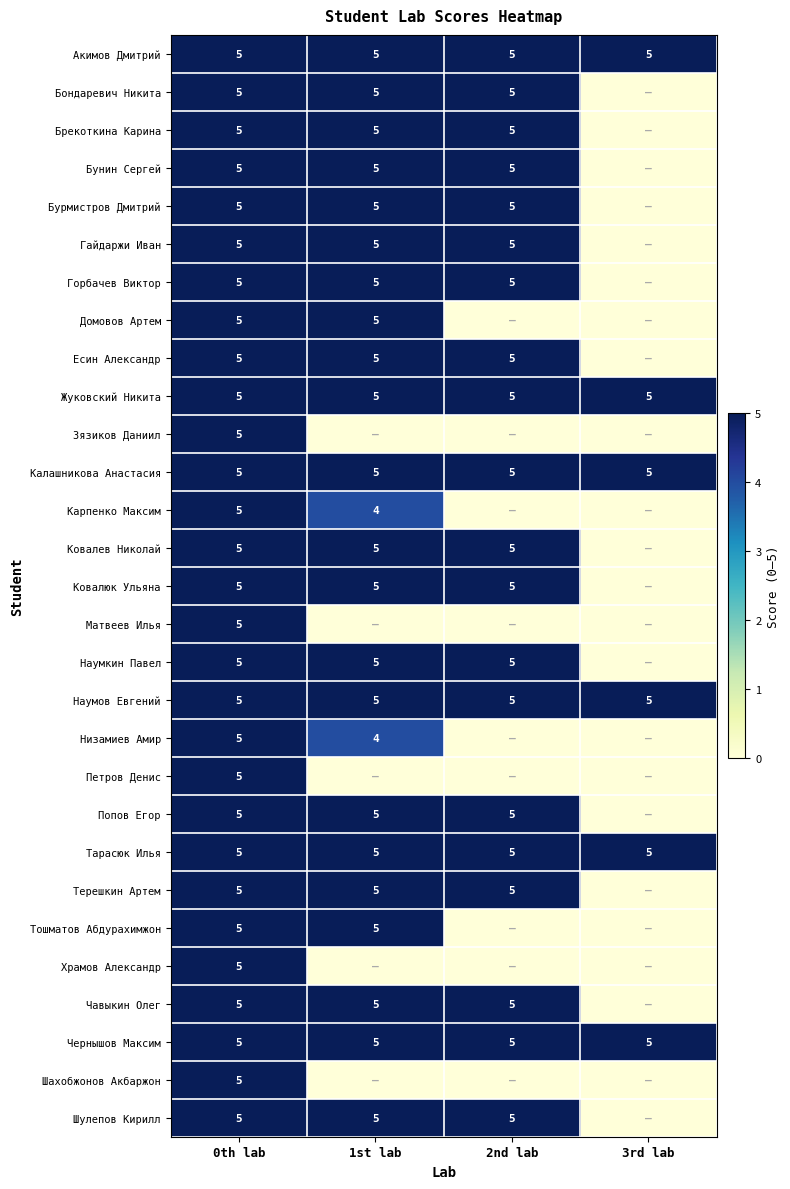

What is the sum of the Жуковский Никита values at 0th lab and 2nd lab?

10